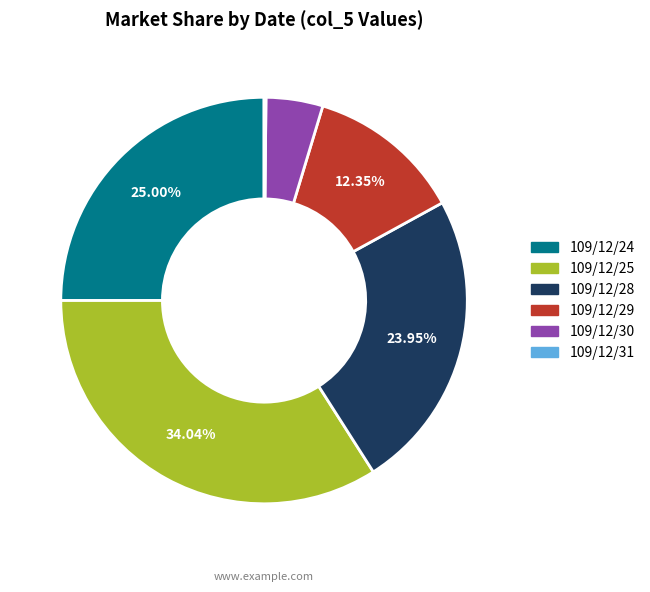

Is there any slice that represents more than half of the pie?

No